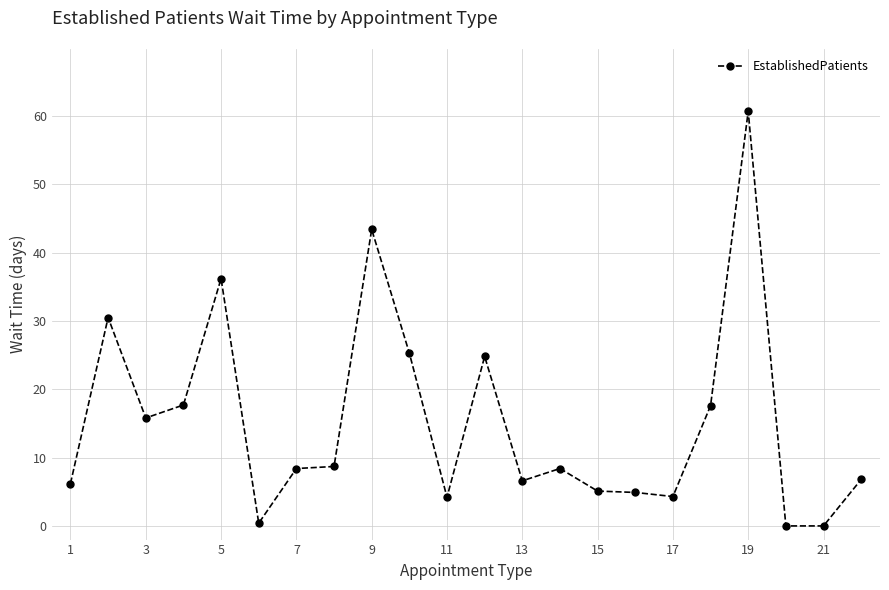

True or false: the data has more than 0 interior local peaks.

True